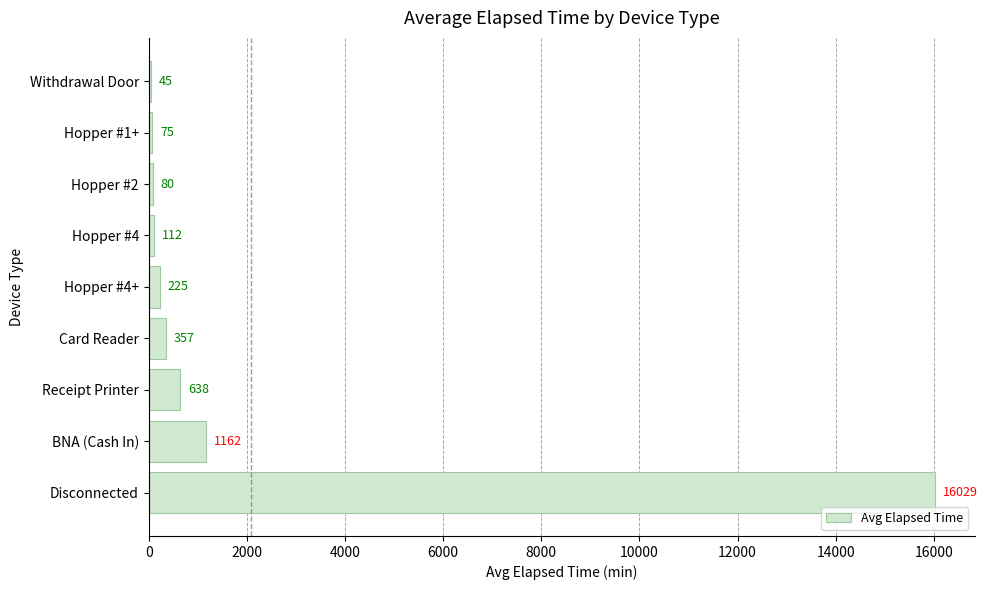

Approximately how many times larger is the value at Hopper #1+ compared to Withdrawal Door?

1.7